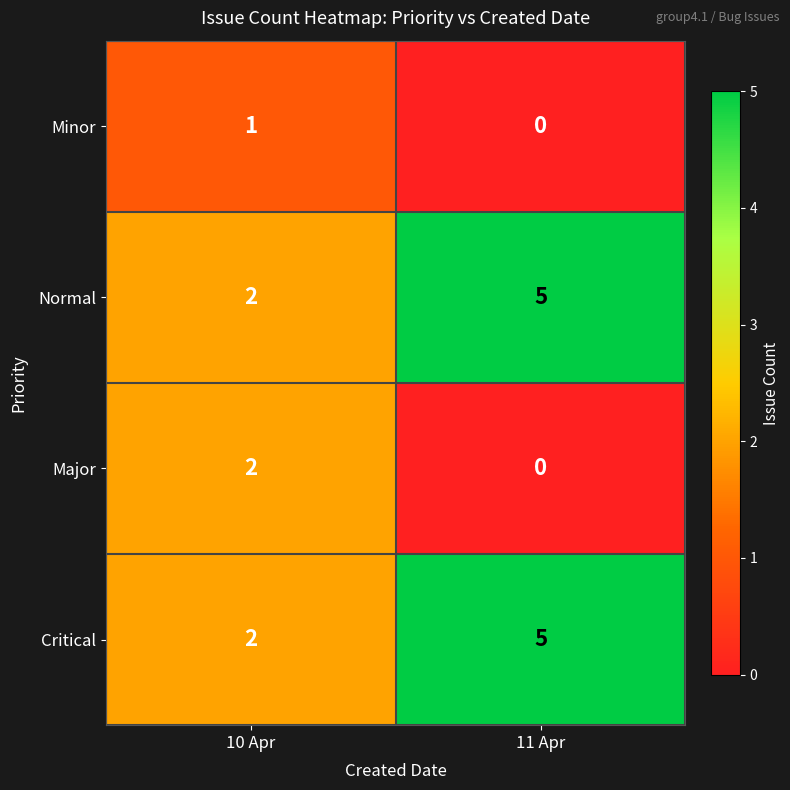

What is the sum of all Normal values?

7